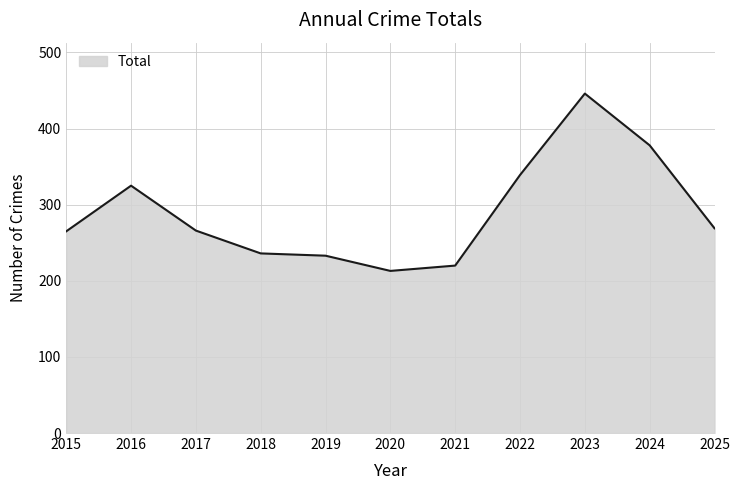

The chart shows a value of 266 at 2017. True or false?

True